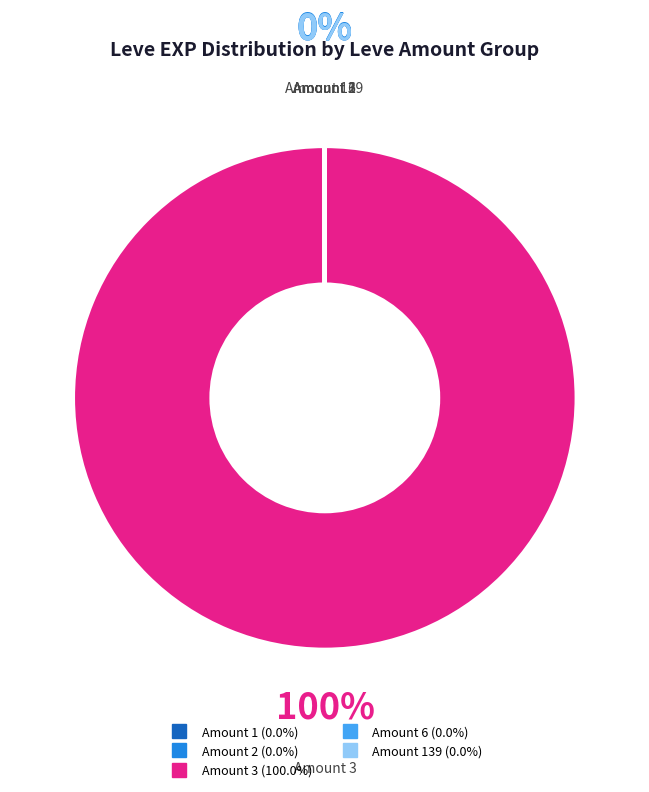

To the nearest percent, what is the difference between the largest and smallest slice percentages?

100%